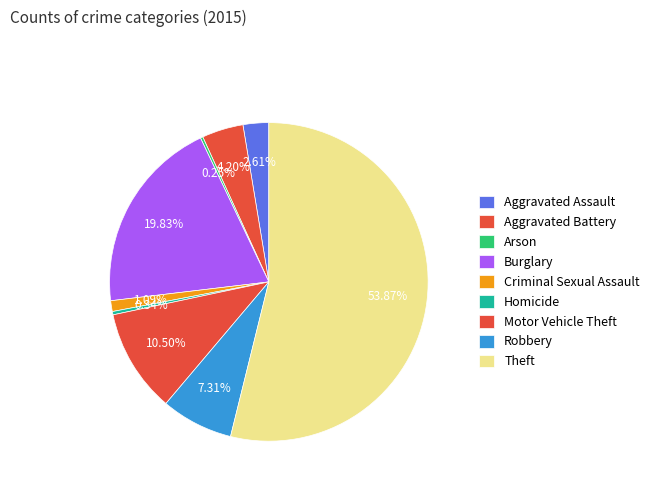

Is it true that Burglary is 20% of the pie?

True